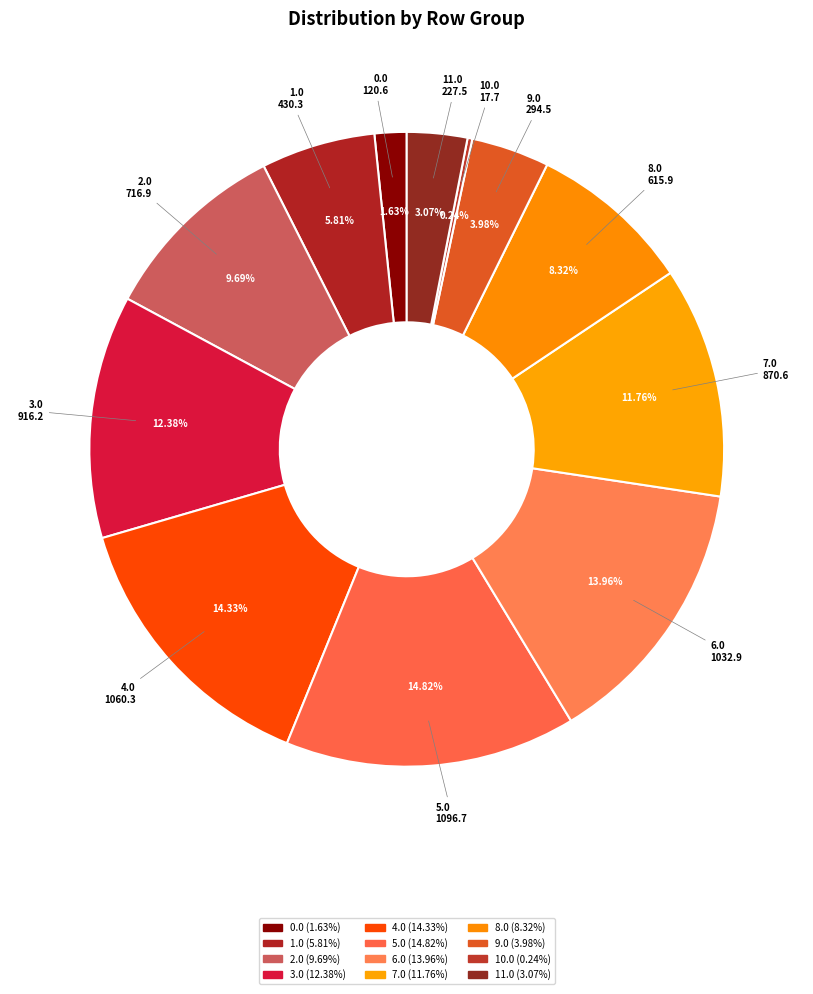

Between 4.0 and 3.0, which is larger?

4.0